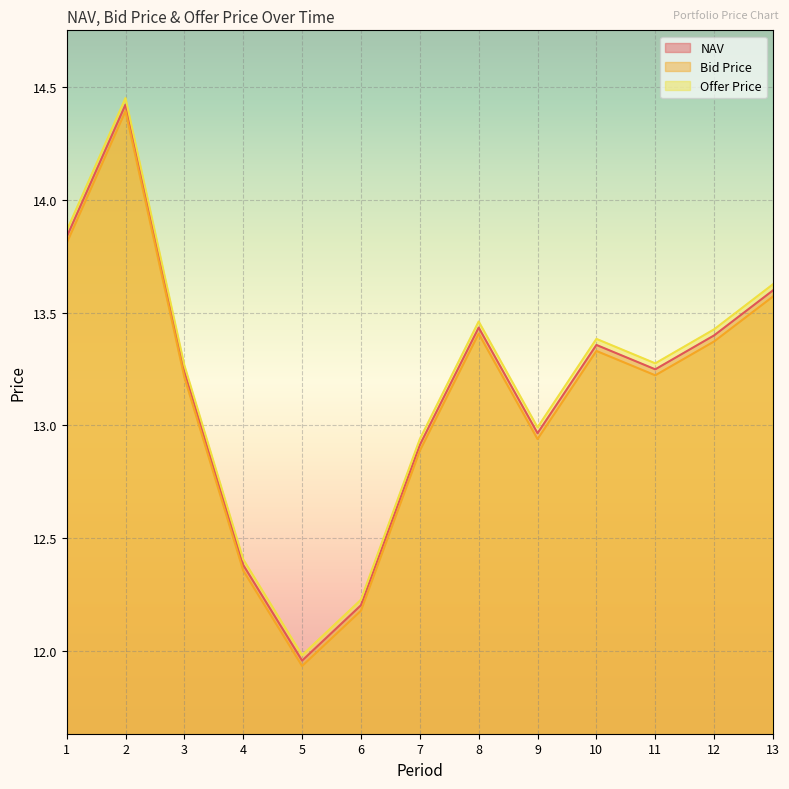

Which series has the widest spread of values?

Offer Price